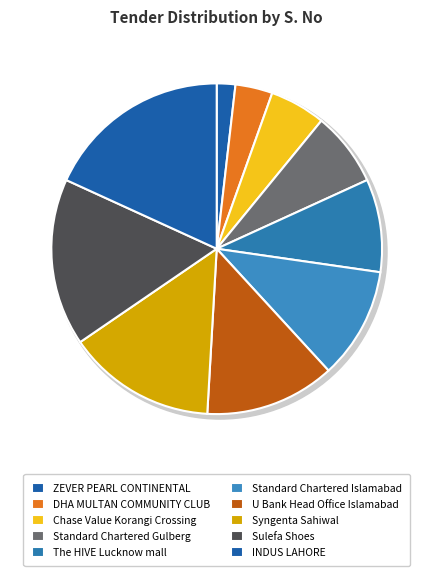

Is it true that Standard Chartered Gulberg Lahore is 21% of the pie?

False